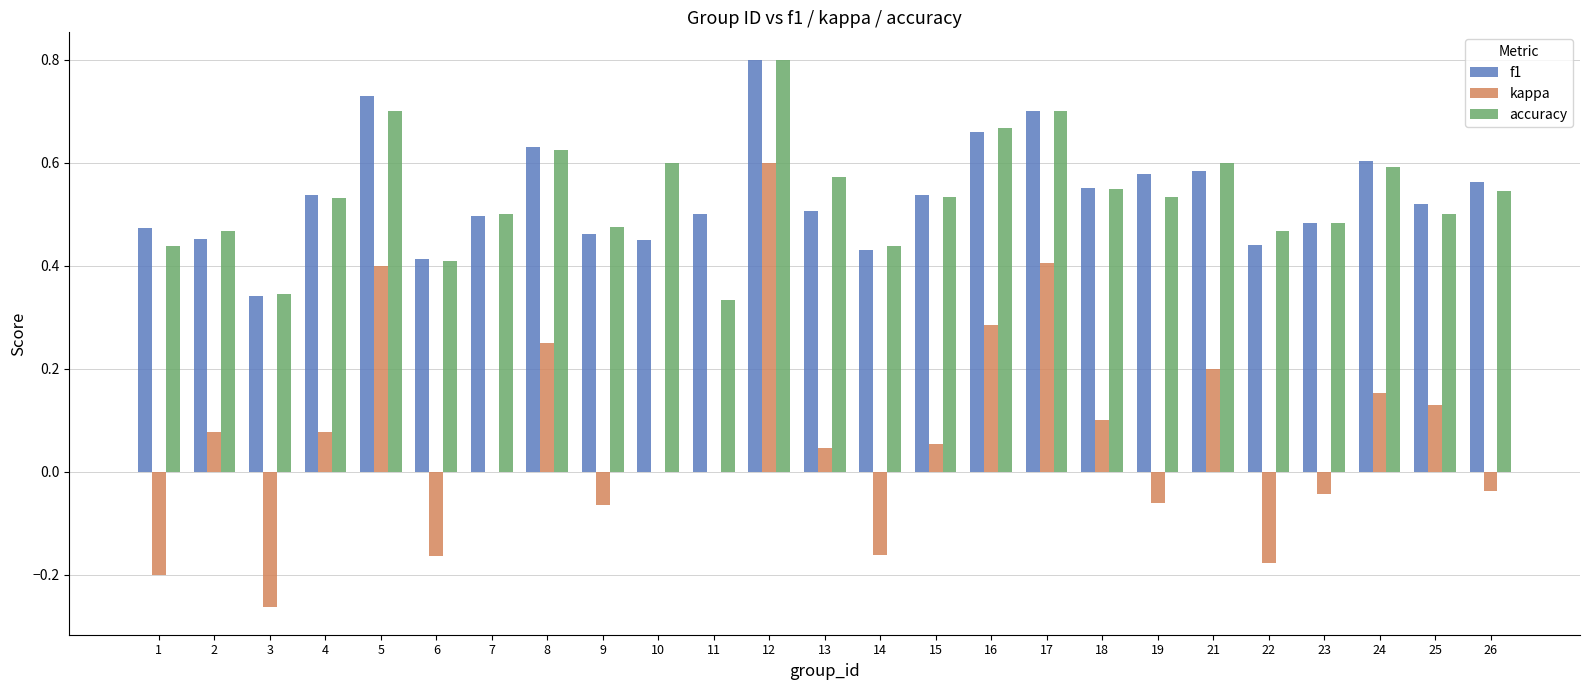

How many data points does each series have?

25